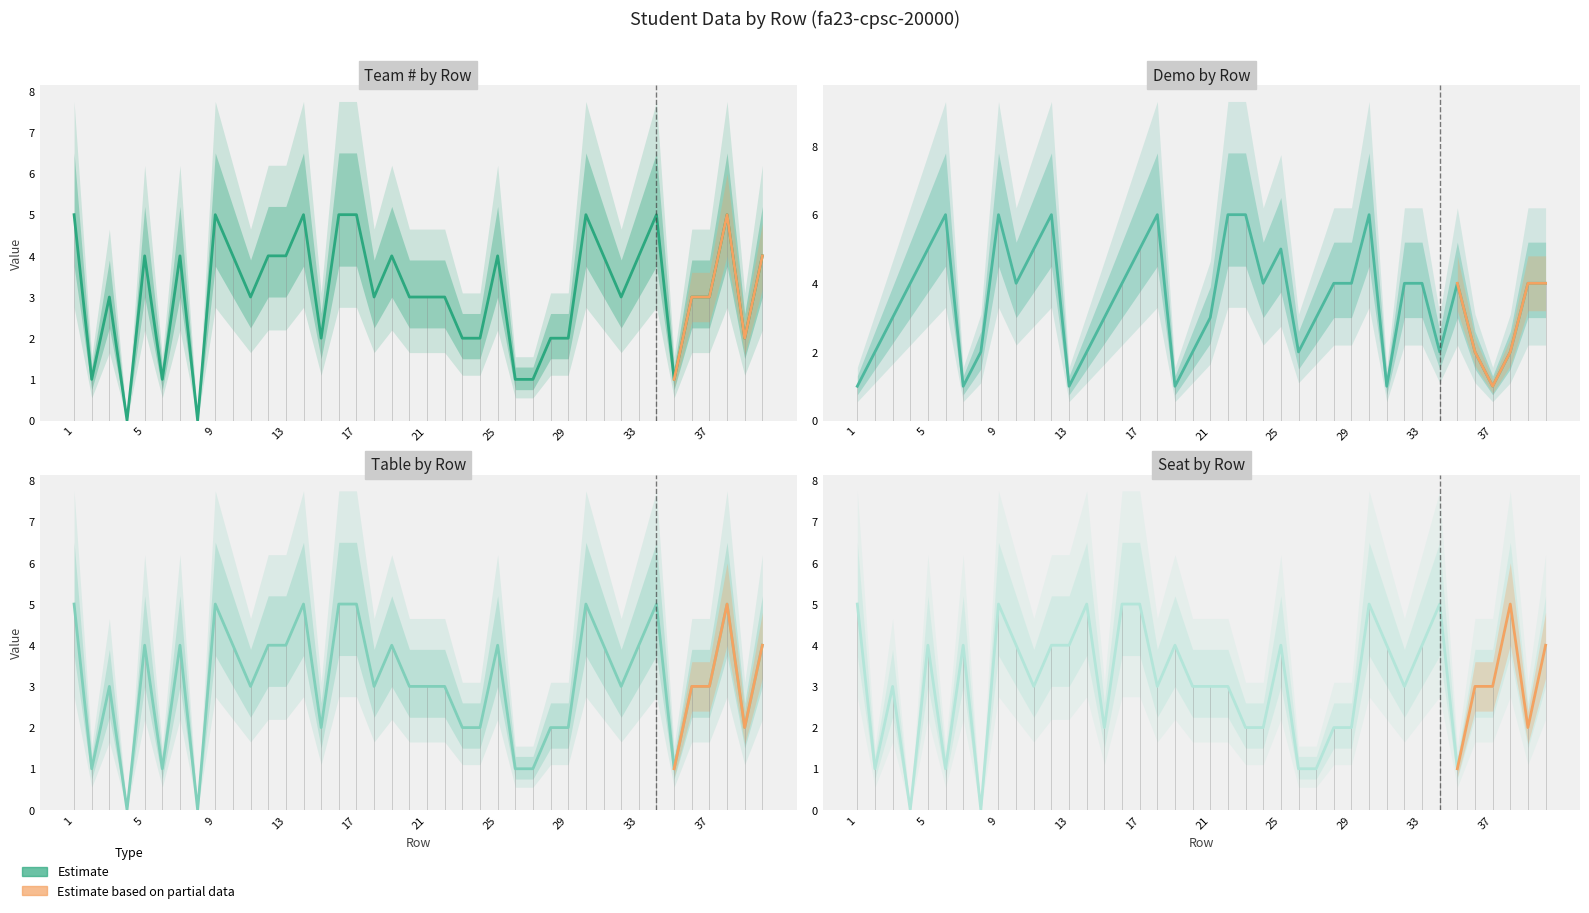

How many interior local peaks does the Team # series have?

10